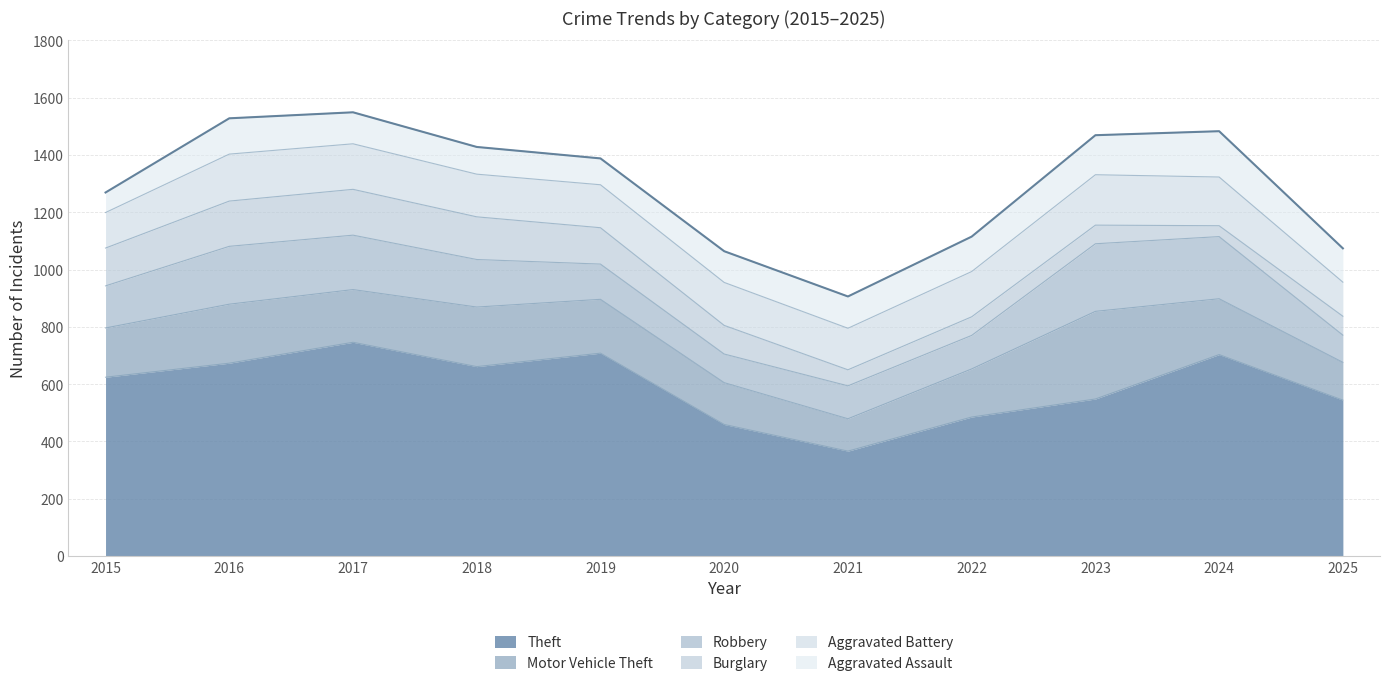

Which has a higher value, 2019 or 2016?

2019